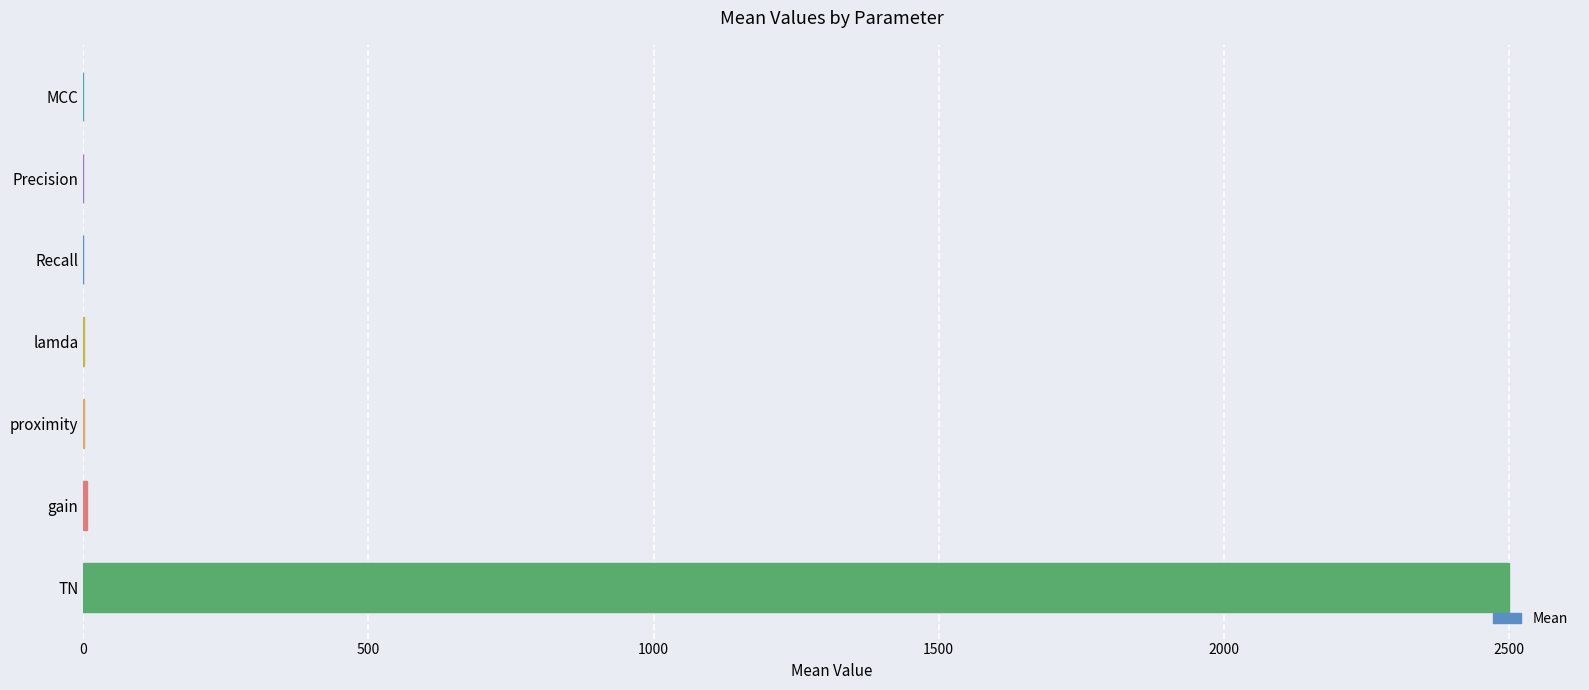

What is the greatest value displayed?

2500.0